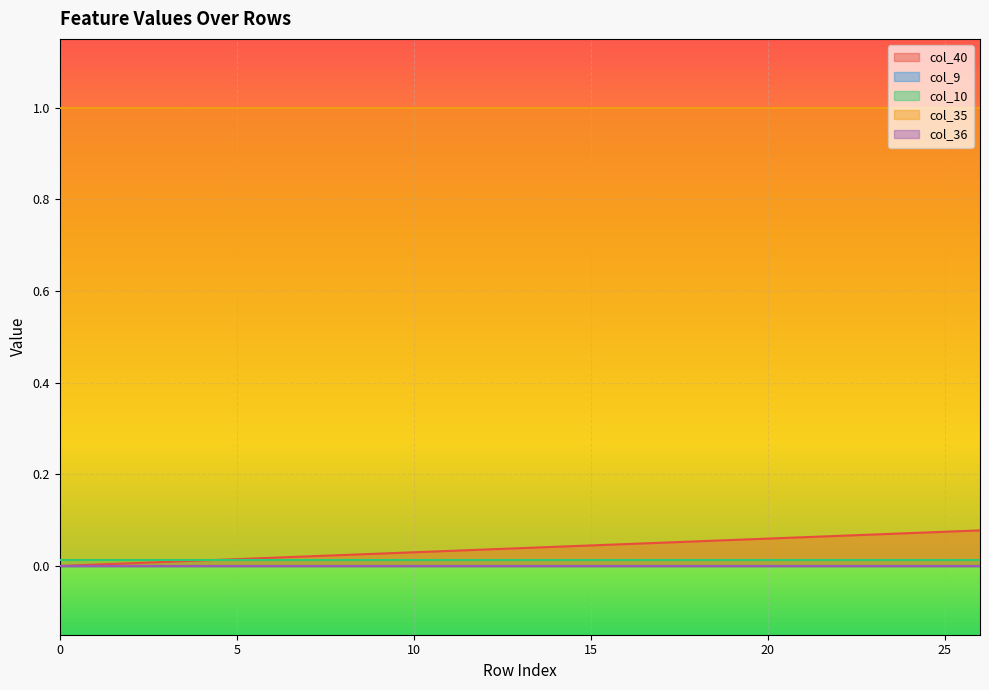

How many categories are shown in the chart?

27